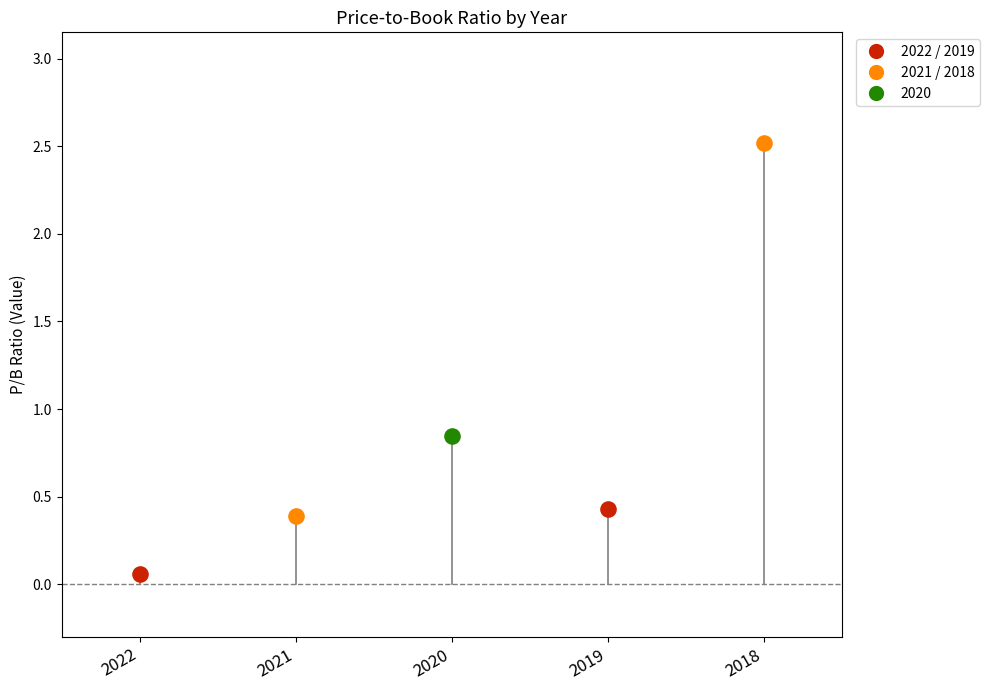

What is the change in value from 2022 to 2020?

+0.8